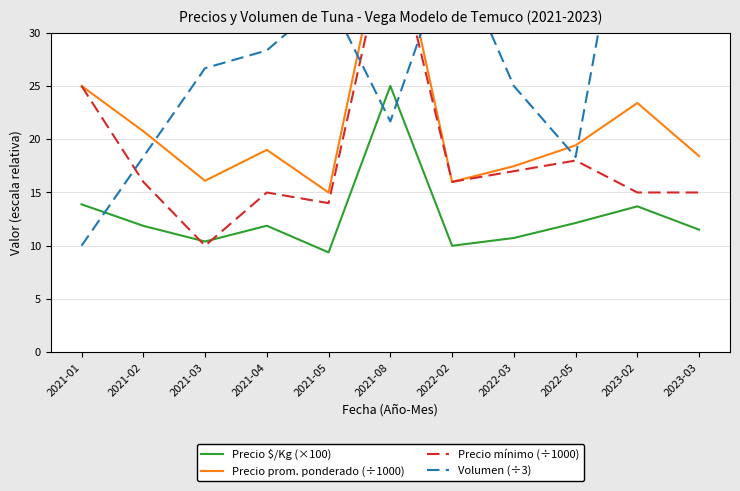

List the series in order of their peak value, highest first.

Volumen (÷3), Precio prom. ponderado (÷1000), Precio mínimo (÷1000), Precio $/Kg (×100)